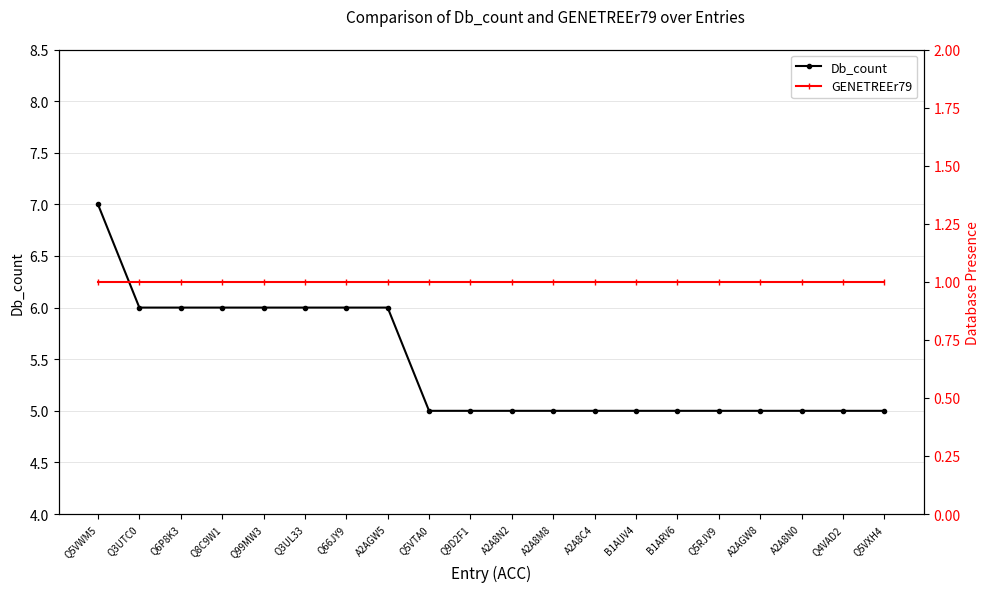

Reading left to right, list all the values displayed in this chart.

Db_count: Q5VWM5=7	Q3UTC0=6	Q6P8K3=6	Q8C9W1=6	Q99MW3=6	Q3UL33=6	Q66JY9=6	A2AGW5=6	Q5VTA0=5	Q9D2F1=5	A2A8N2=5	A2A8M8=5	A2A8C4=5	B1AUV4=5	B1ARV6=5	Q5RJV9=5	A2AGW8=5	A2A8N0=5	Q4VAD2=5	Q5VXH4=5
GENETREEr79: Q5VWM5=1	Q3UTC0=1	Q6P8K3=1	Q8C9W1=1	Q99MW3=1	Q3UL33=1	Q66JY9=1	A2AGW5=1	Q5VTA0=1	Q9D2F1=1	A2A8N2=1	A2A8M8=1	A2A8C4=1	B1AUV4=1	B1ARV6=1	Q5RJV9=1	A2AGW8=1	A2A8N0=1	Q4VAD2=1	Q5VXH4=1